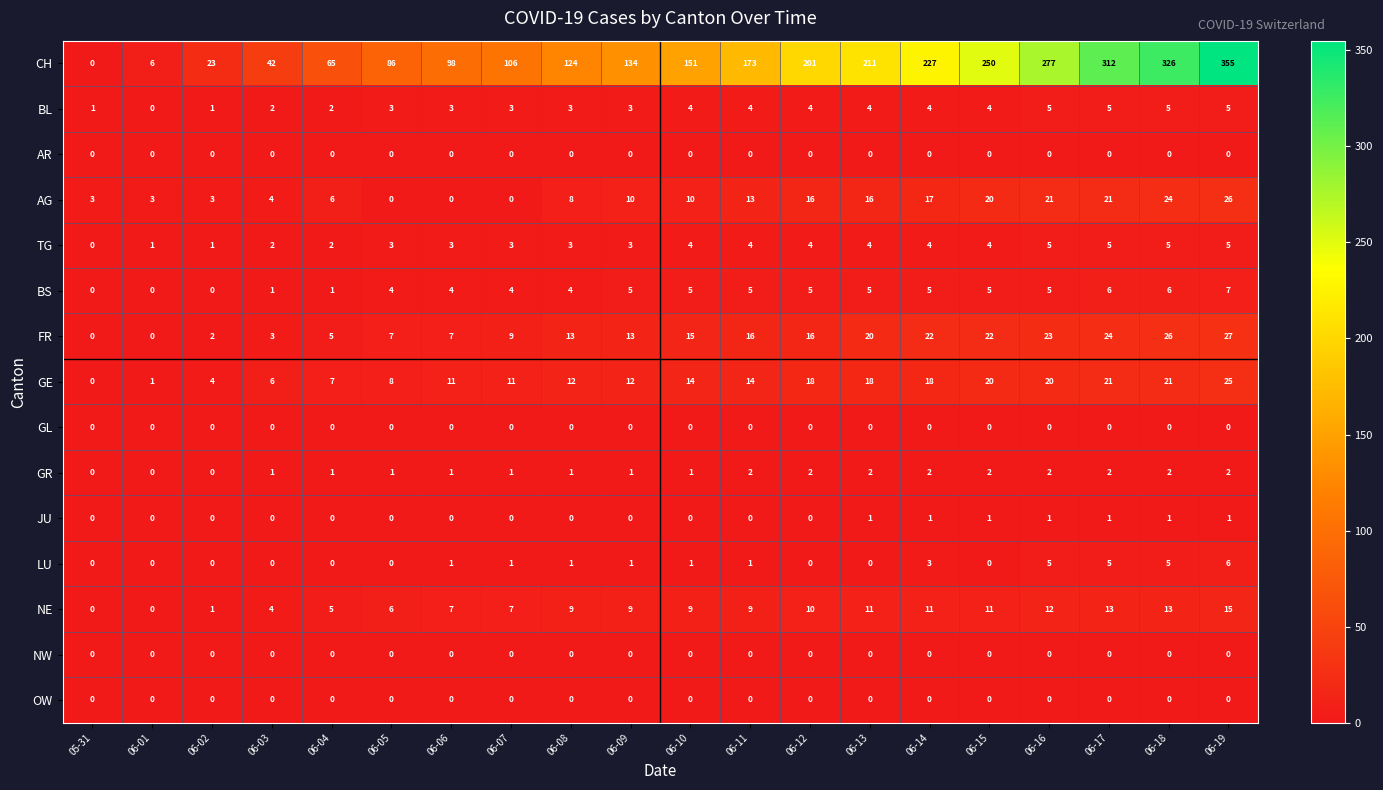

The value of OW at 06-19 is 0. True or false?

True